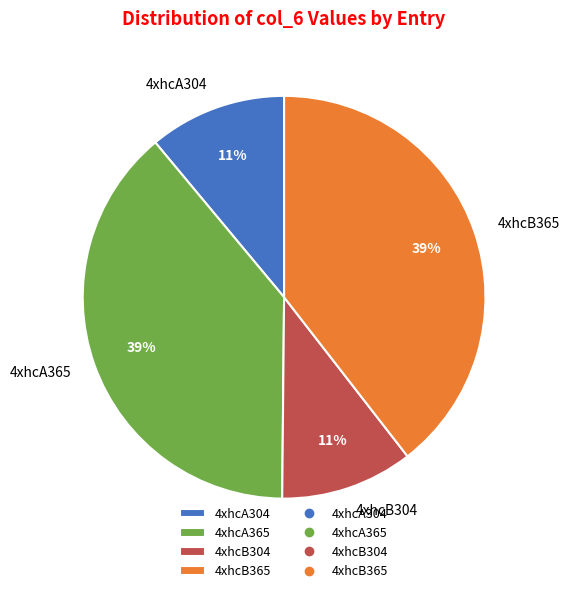

What is the ratio of the value at 4xhcB304 to the value at 4xhcB365?

0.3